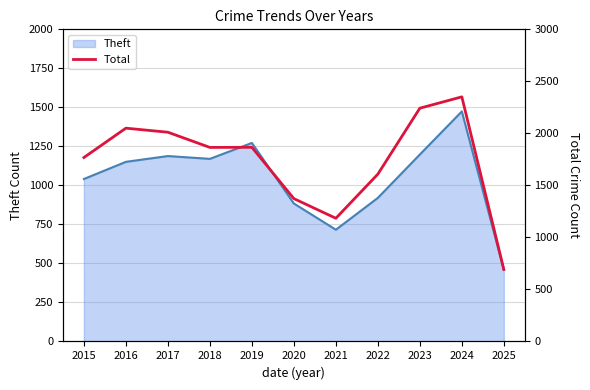

How many categories are shown in the chart?

11